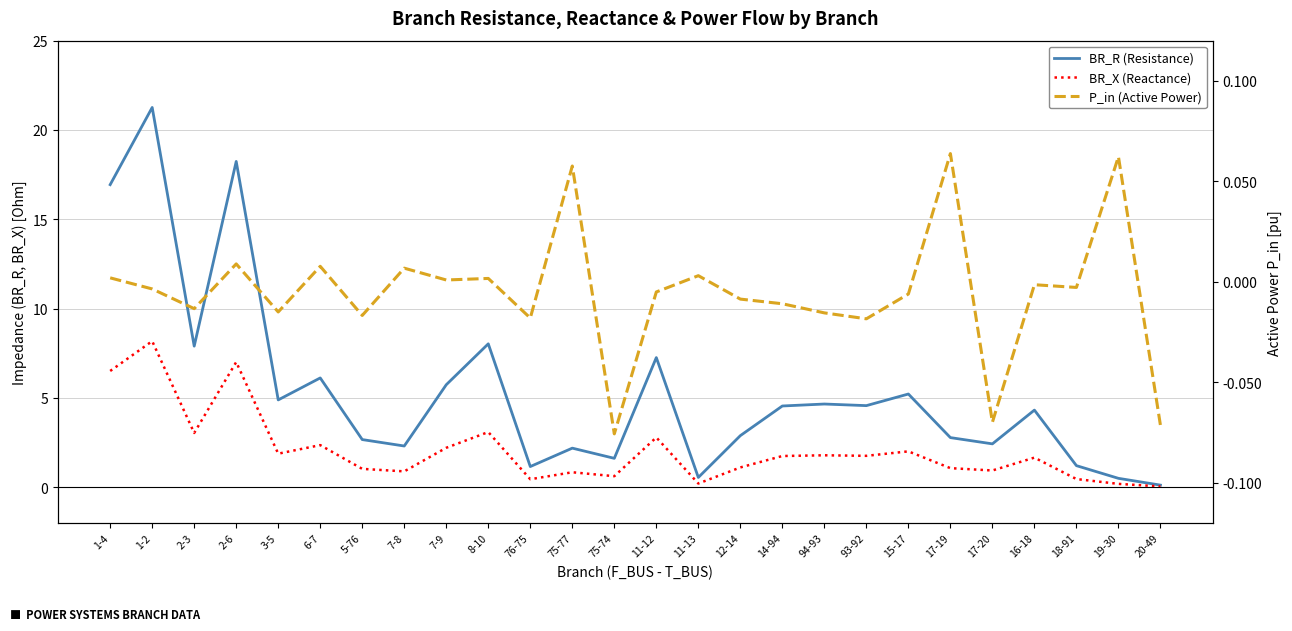

Is it true that BR_X (Reactance) equals 2.0 at 2-3?

False